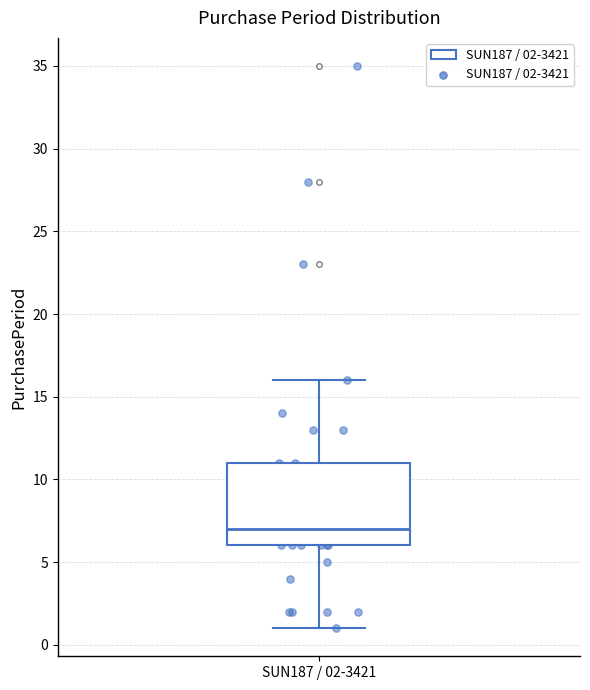

Read this box plot against the y-axis: the position of the median line, the range covered by the box, and the ends of both whiskers. The values are not printed on the chart, so give them approximately, as read against the axis.

median 7, box 6 to 11, whiskers 1 to 16